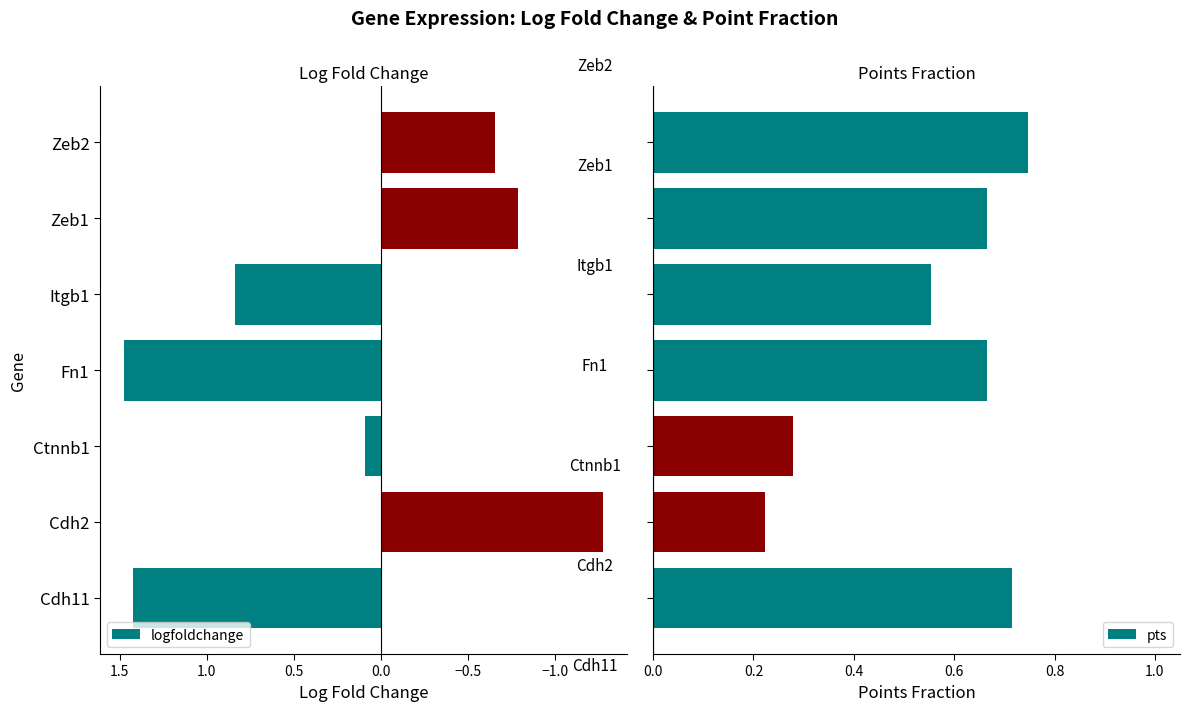

How many categories are shown in the chart?

7